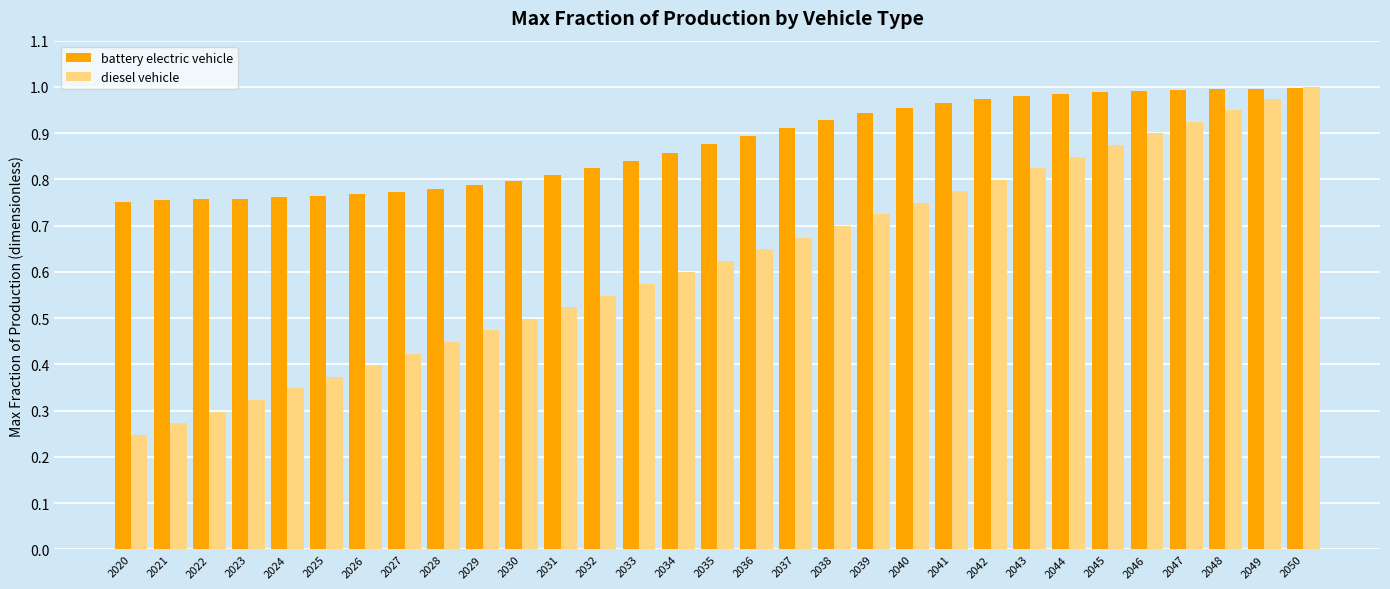

Which series has the largest range (max minus min)?

diesel vehicle